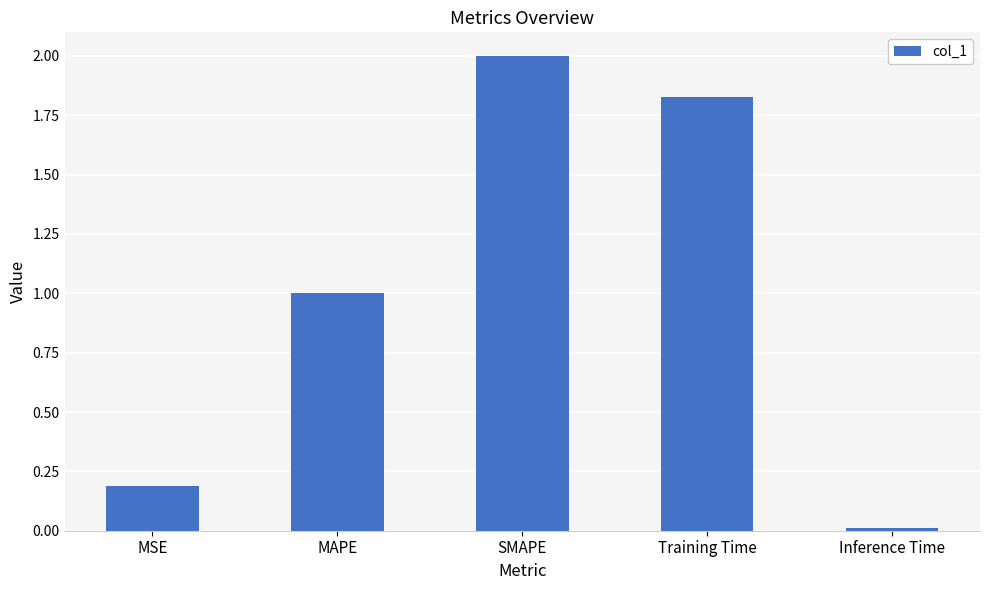

Rank the categories by value from lowest to highest.

Inference Time, MSE, MAPE, Training Time, SMAPE